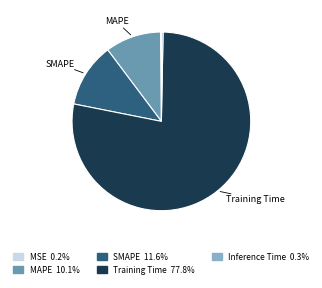

Is there a majority slice in this chart?

Yes